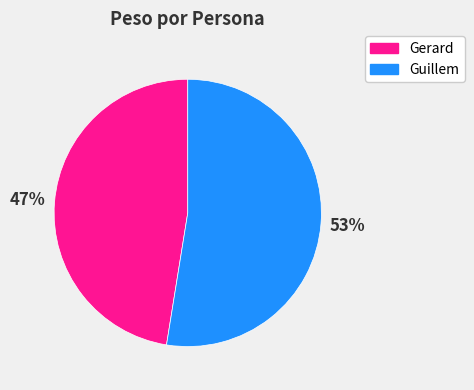

Does any single category account for the majority?

Yes